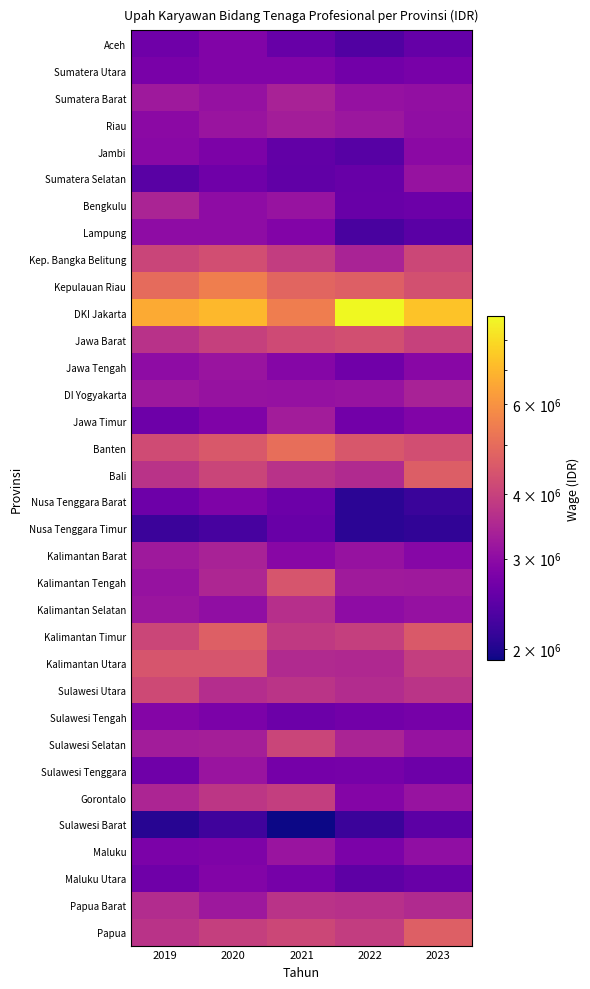

Which series has the largest total across all categories?

DKI Jakarta